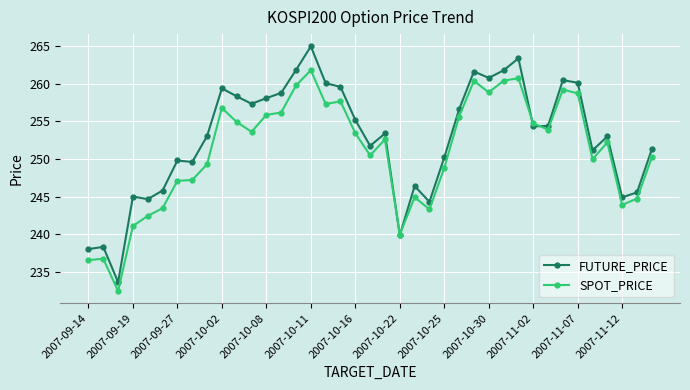

Which series has the largest total across all categories?

FUTURE_PRICE